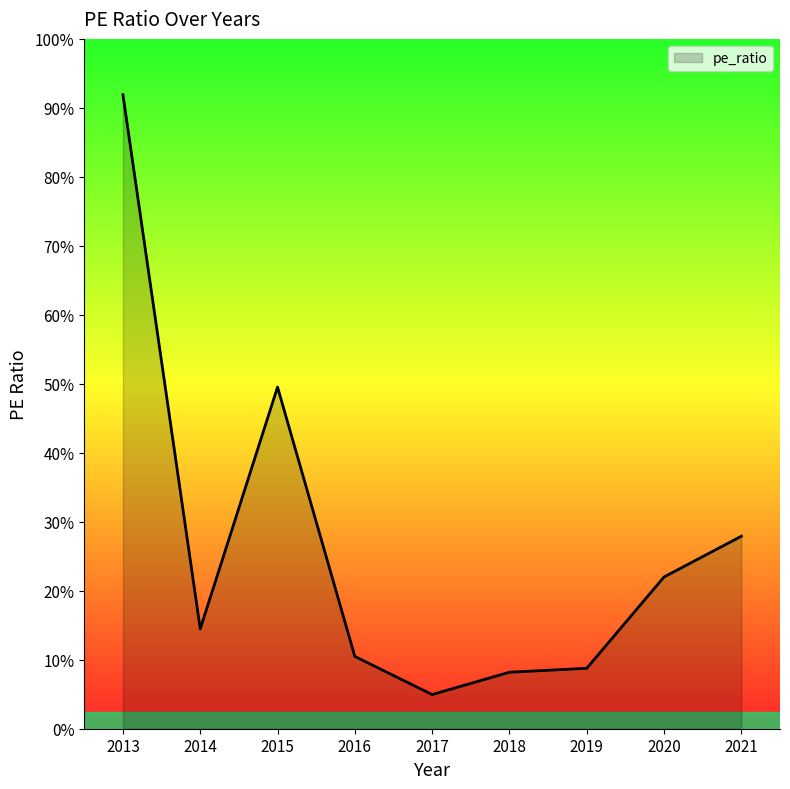

Approximately how many times larger is the value at 2017 compared to 2015?

0.1